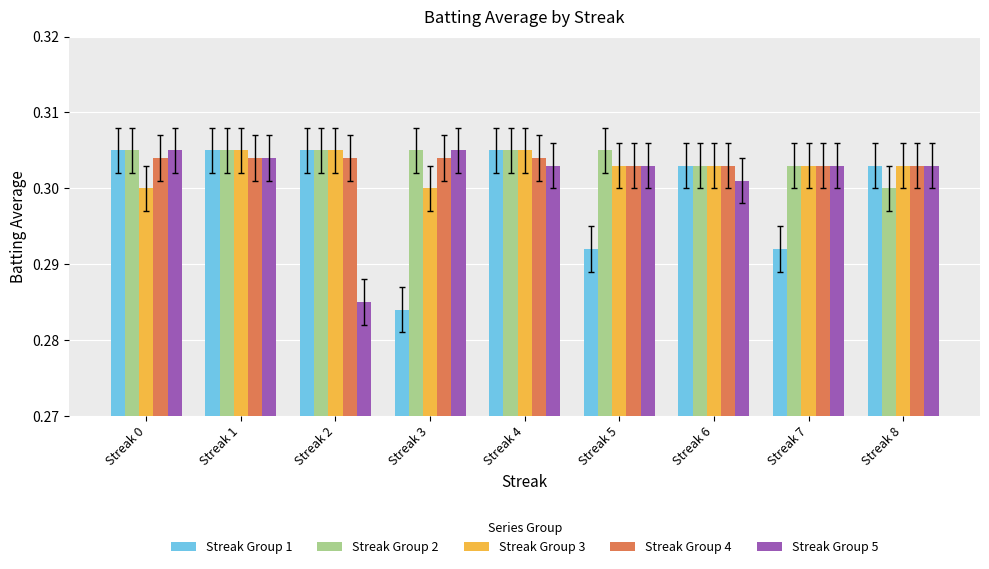

Which series has the widest spread of values?

Streak Group 1